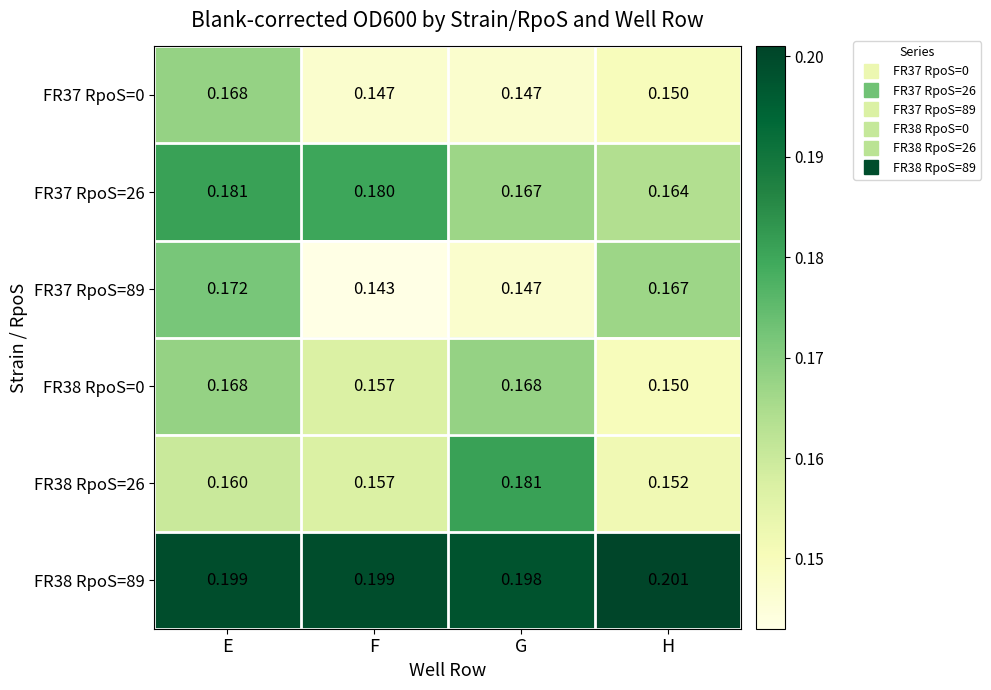

Is the value of FR37 RpoS=89 at F greater than the value of FR37 RpoS=26 at E?

No